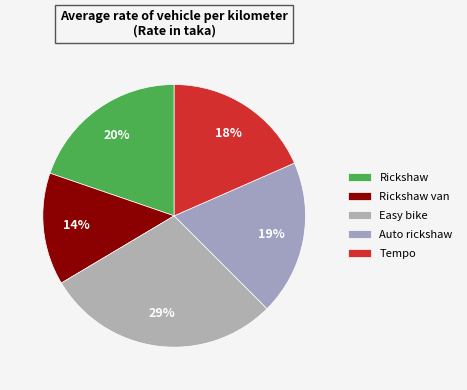

Is it true that Tempo is 30% of the pie?

False